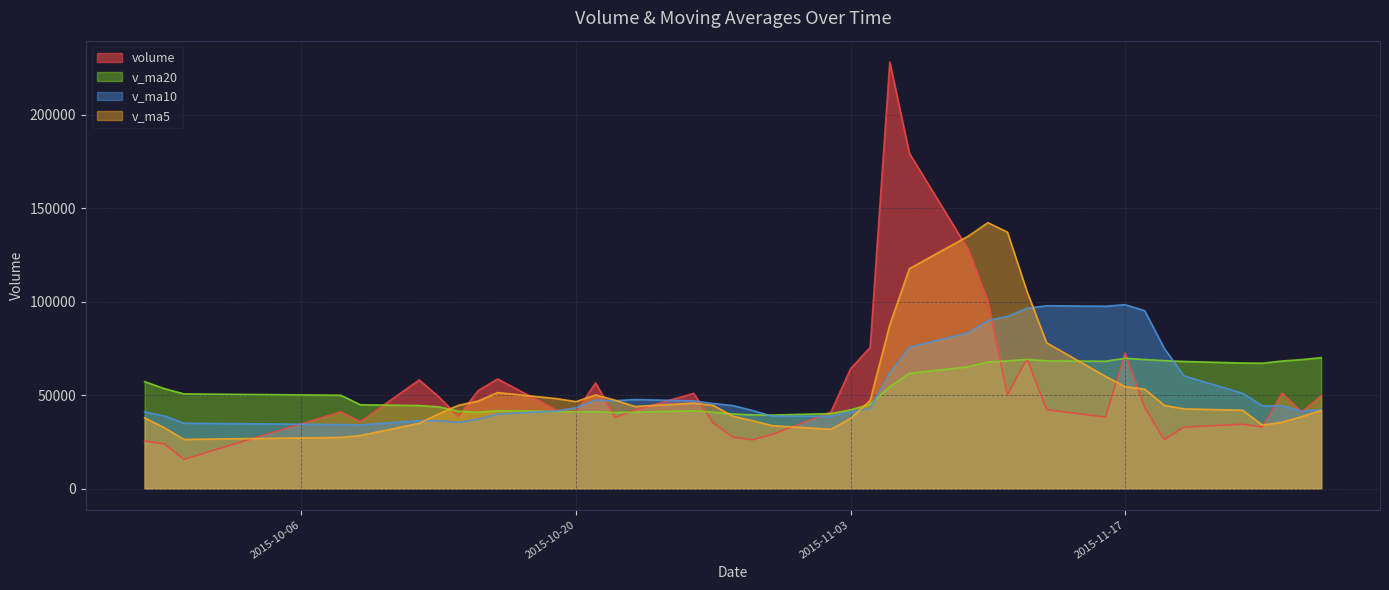

Rank the series by their maximum value, from highest to lowest.

volume, v_ma5, v_ma10, v_ma20